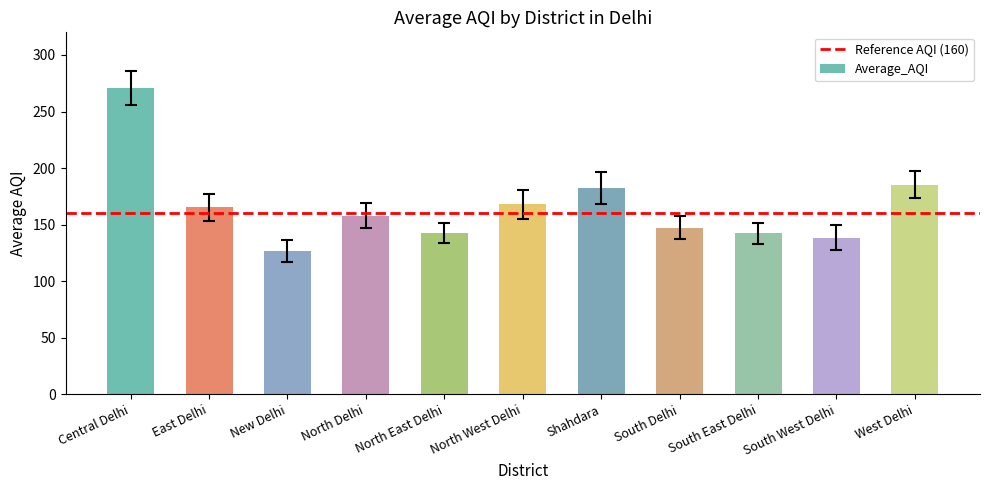

The chart shows a value of 168.0 at North West Delhi. True or false?

True